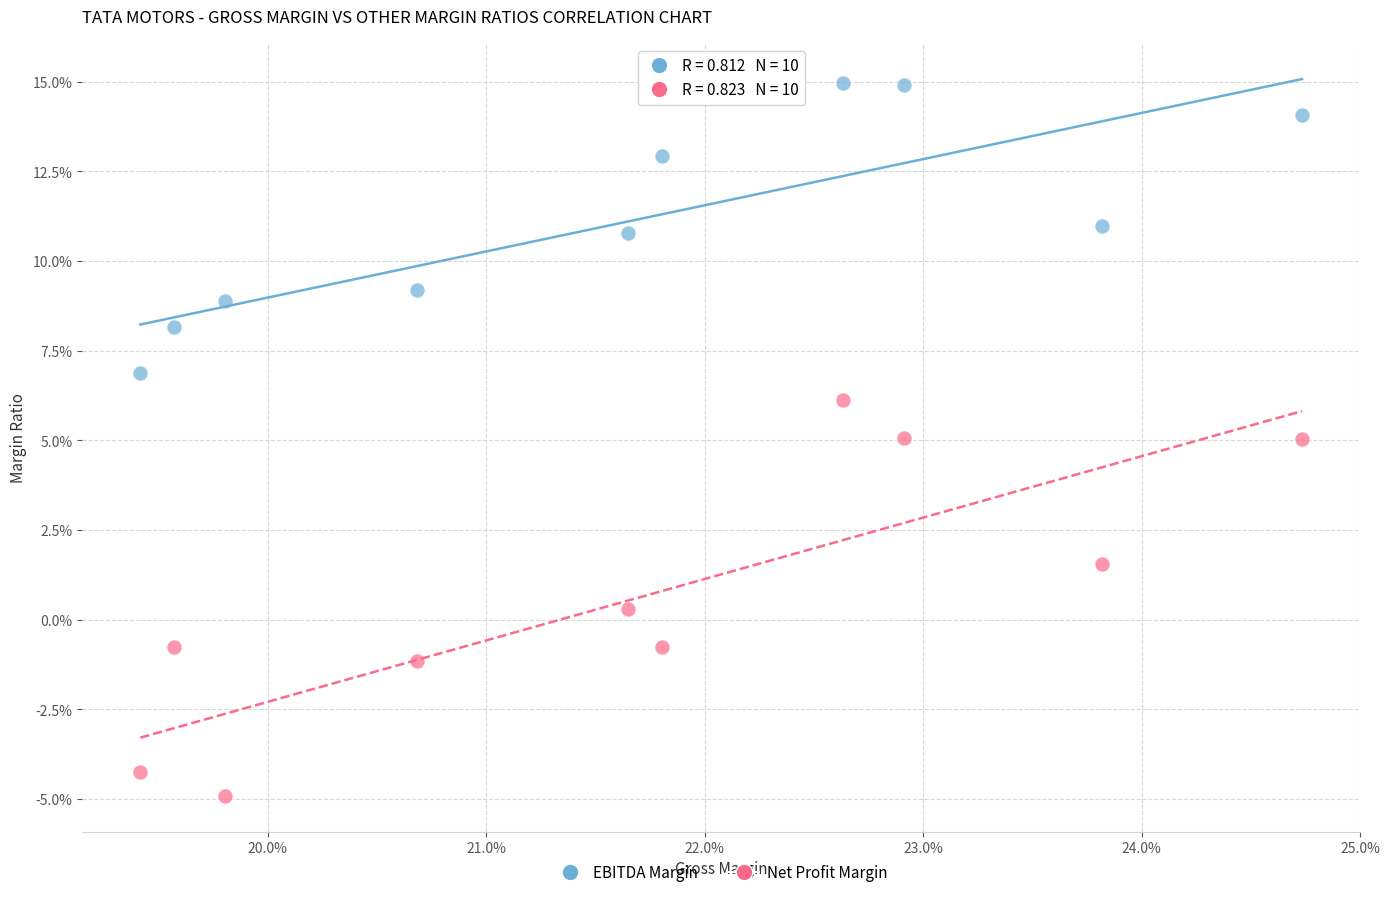

Which series has the largest Y range (max minus min)?

Net Profit Margin